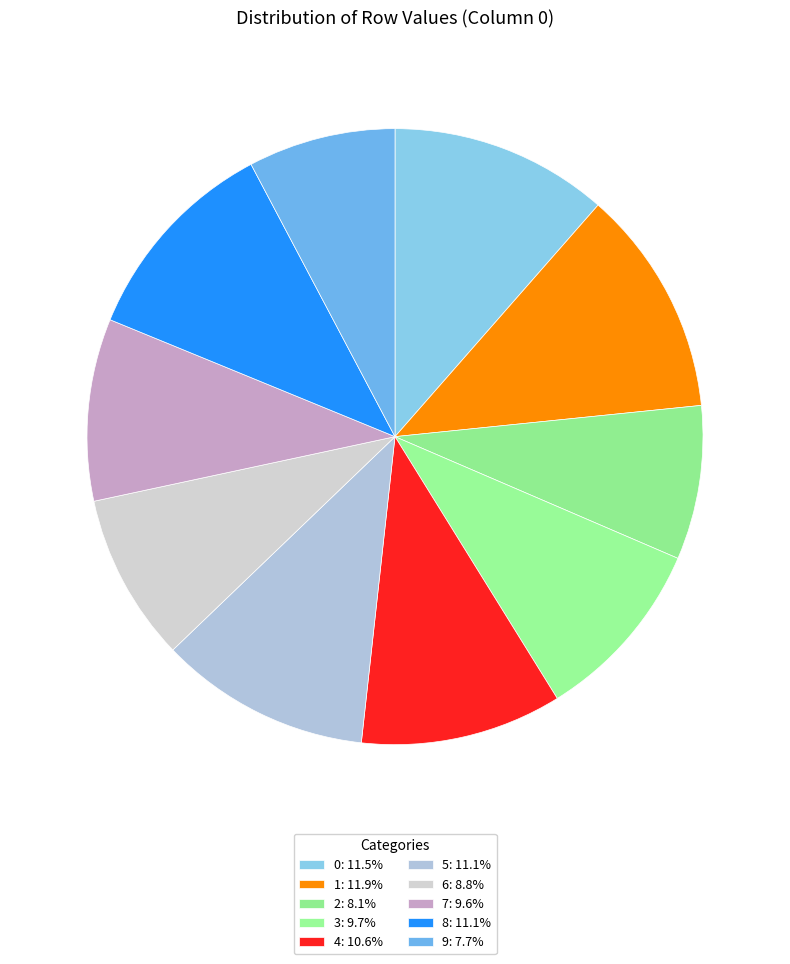

How many segments does this pie chart have?

10